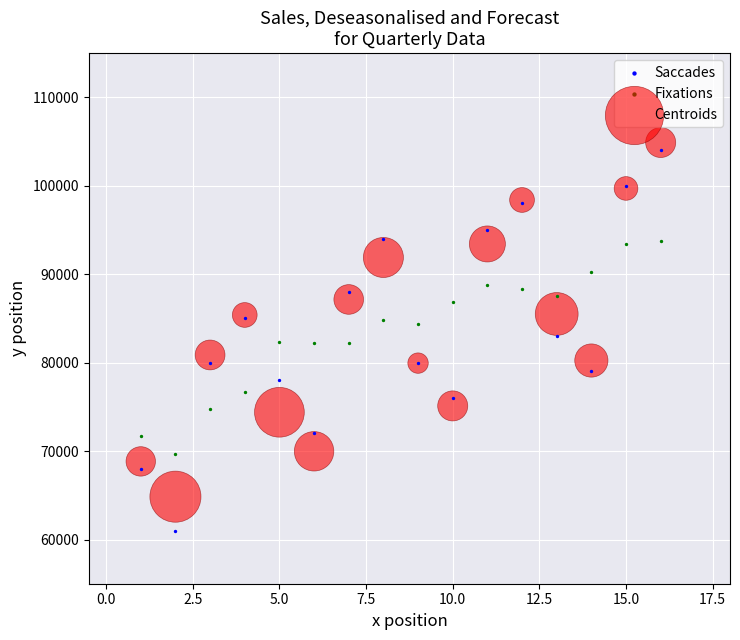

Which series contains the lowest Y value?

Saccades